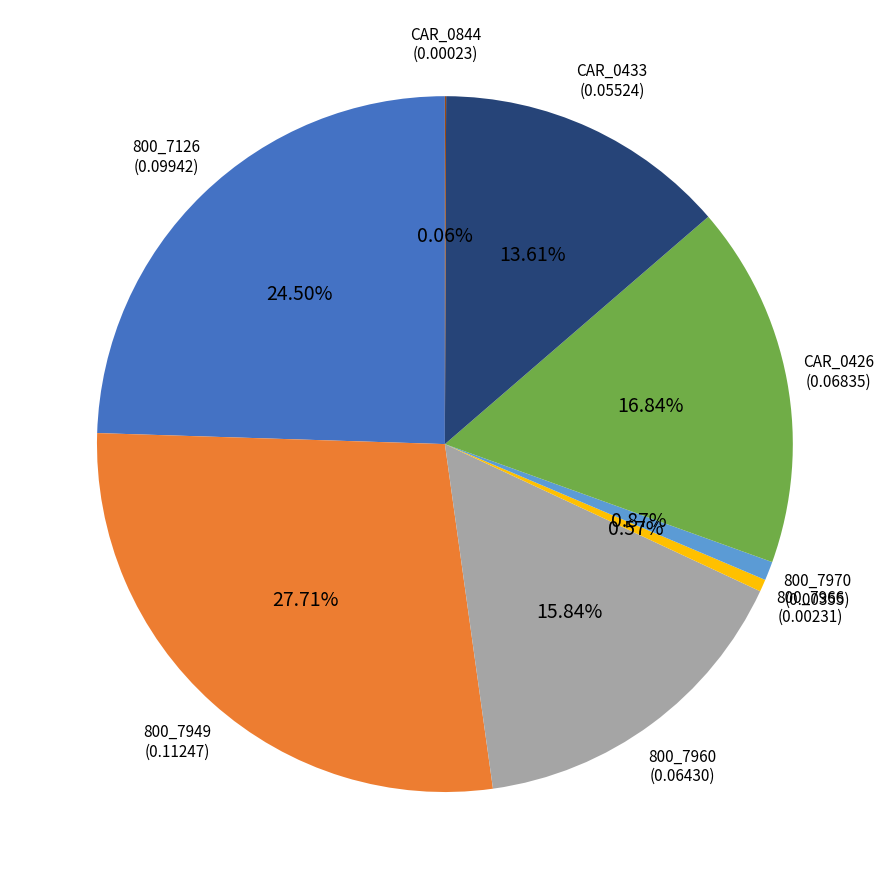

Is there any slice that represents more than half of the pie?

No